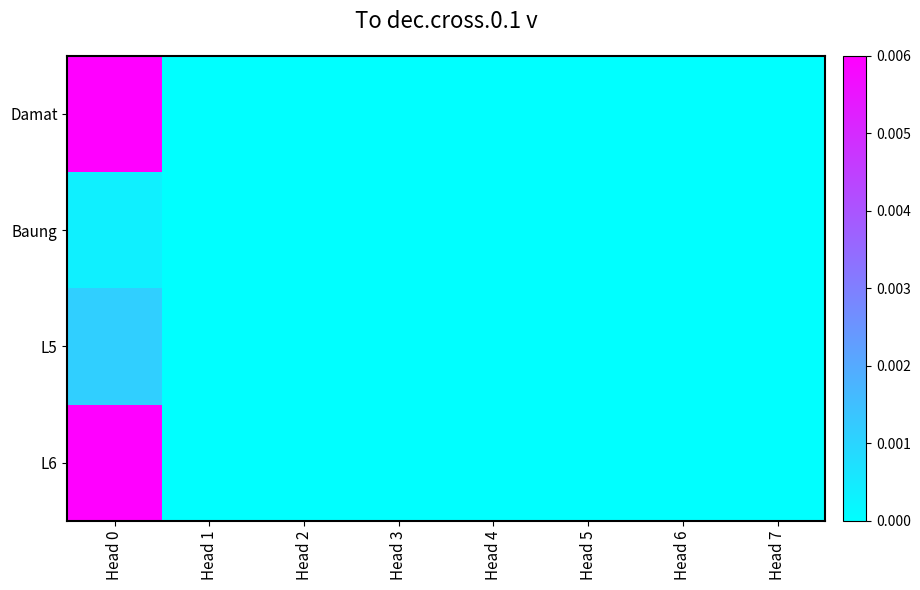

Which series has the largest range (max minus min)?

Damat